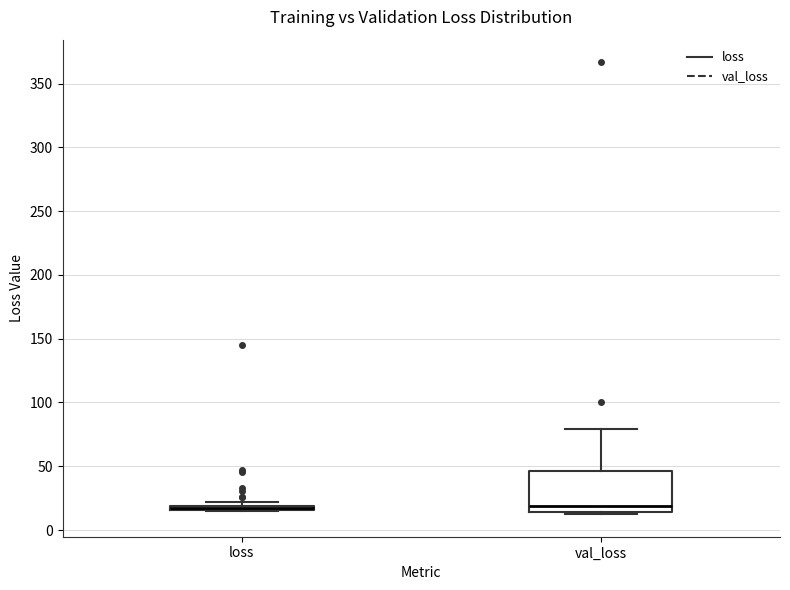

Comparing the boxes themselves (not the whiskers), which one is the tallest?

val_loss